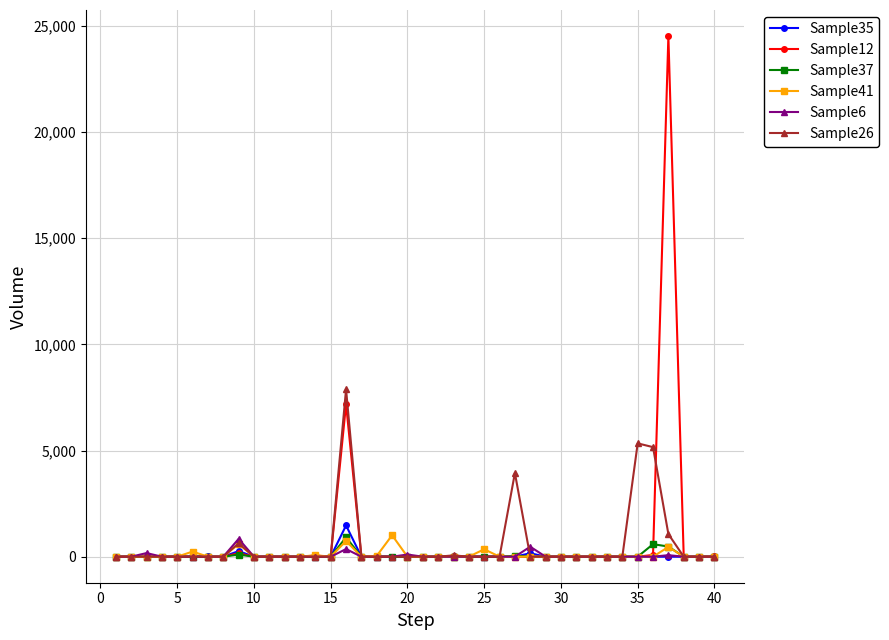

Which series has the largest range (max minus min)?

Sample12